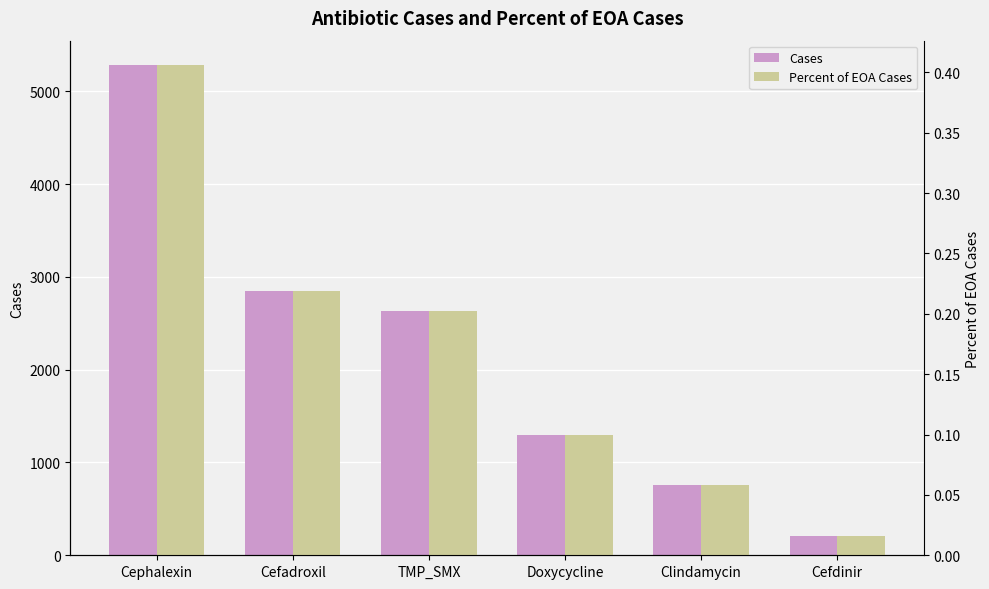

The Percent of EOA Cases series shows 0.2 at Cefadroxil. True or false?

True